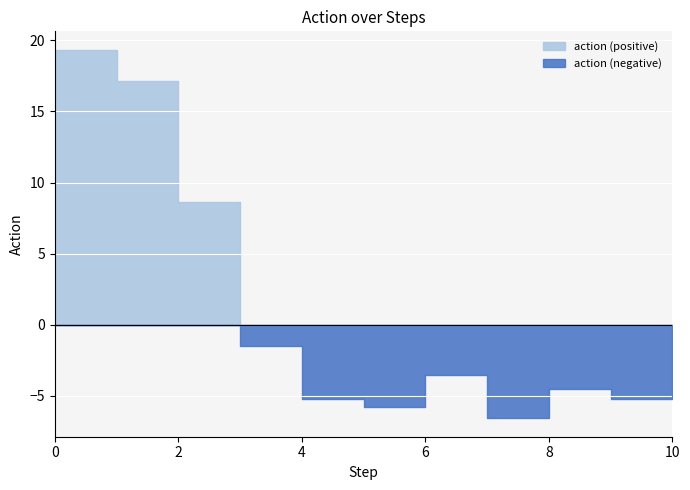

Does the chart display data point markers on the line(s)?

No